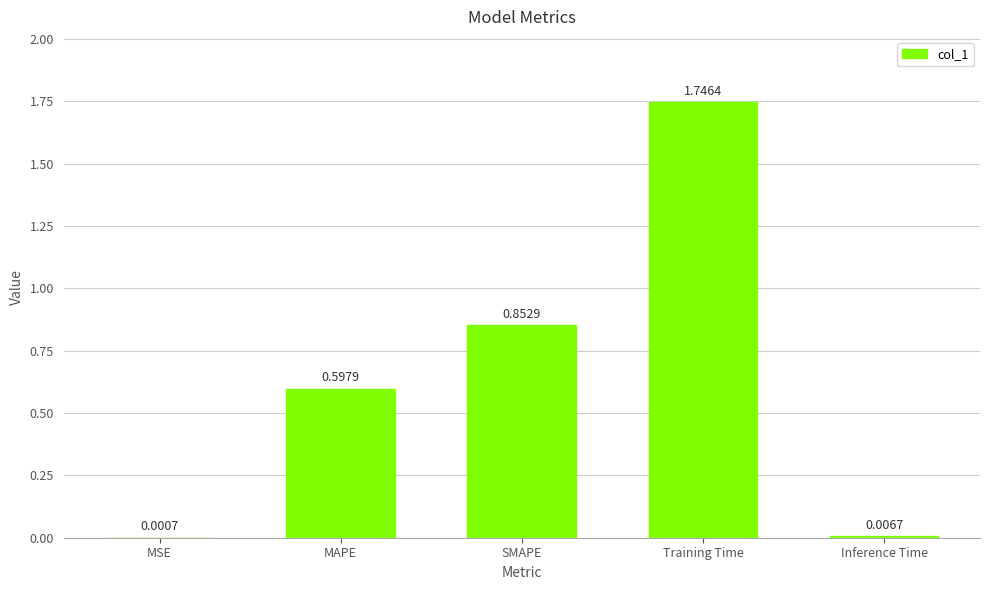

Are the bars horizontal?

No